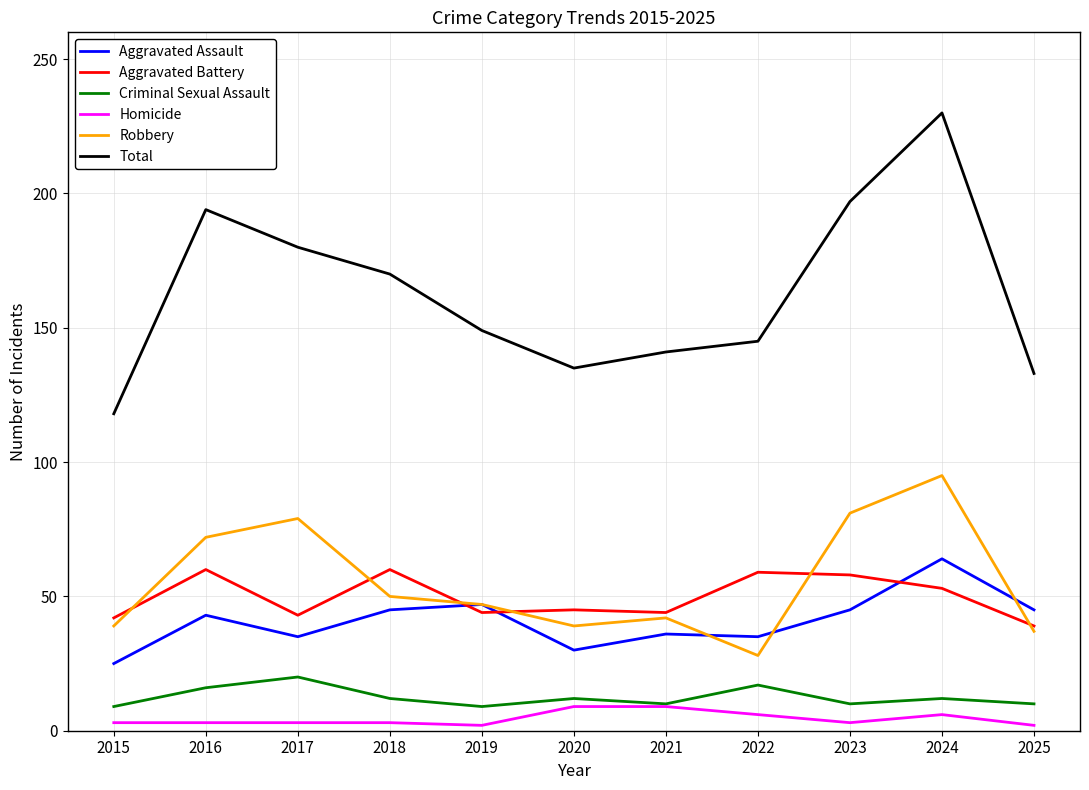

How many lines are shown in the chart?

6